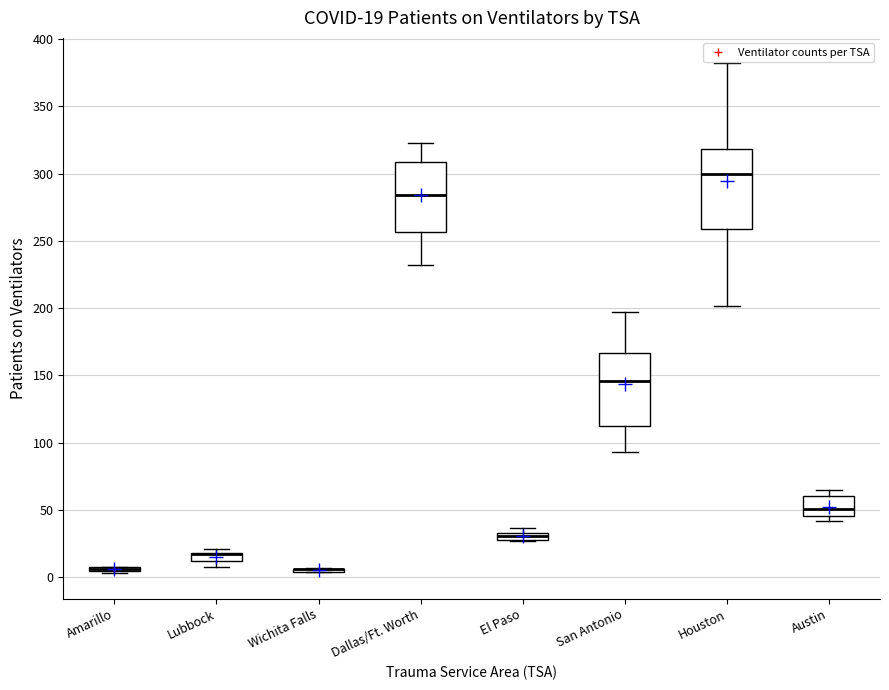

Comparing the boxes themselves (not the whiskers), which one is the tallest?

Houston